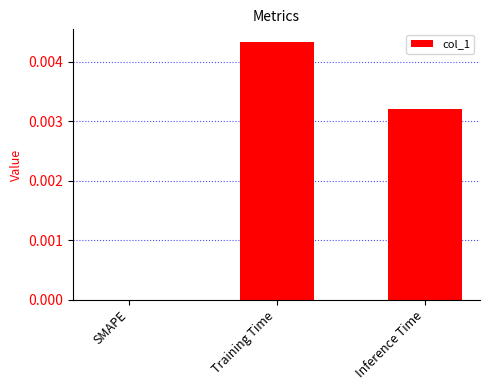

Which category has the highest value across all series?

Training Time